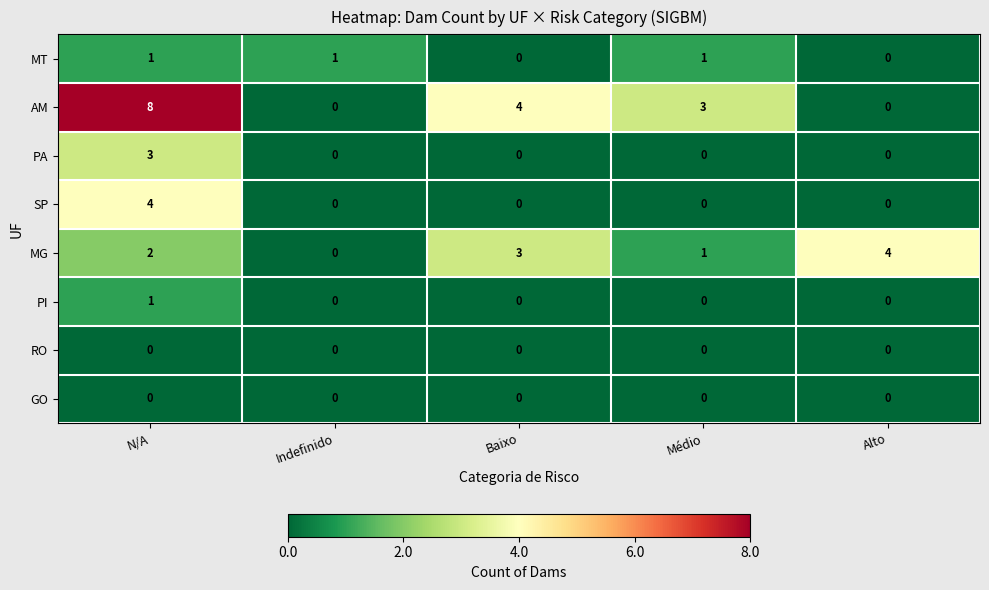

How many categories are shown in the chart?

5